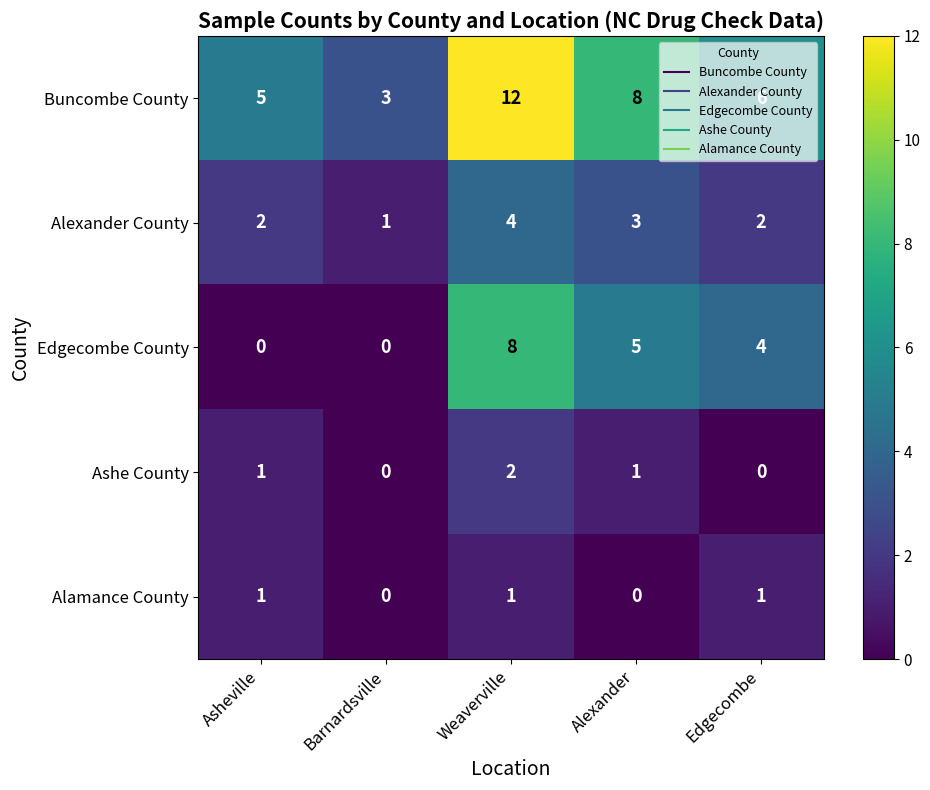

The Alexander County series shows 2 at Asheville. True or false?

True